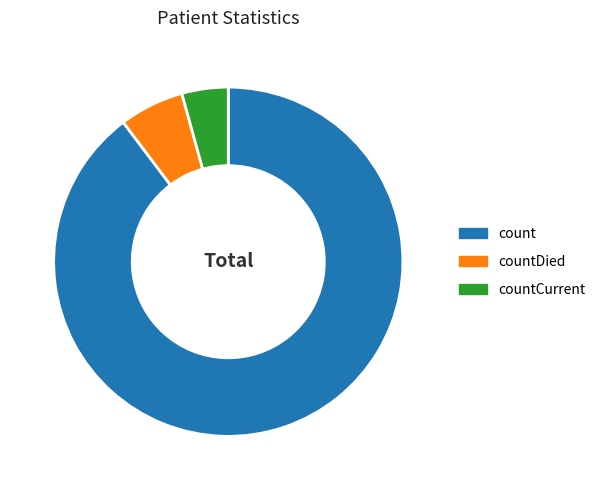

Is the sum of countDied and count greater than half?

Yes